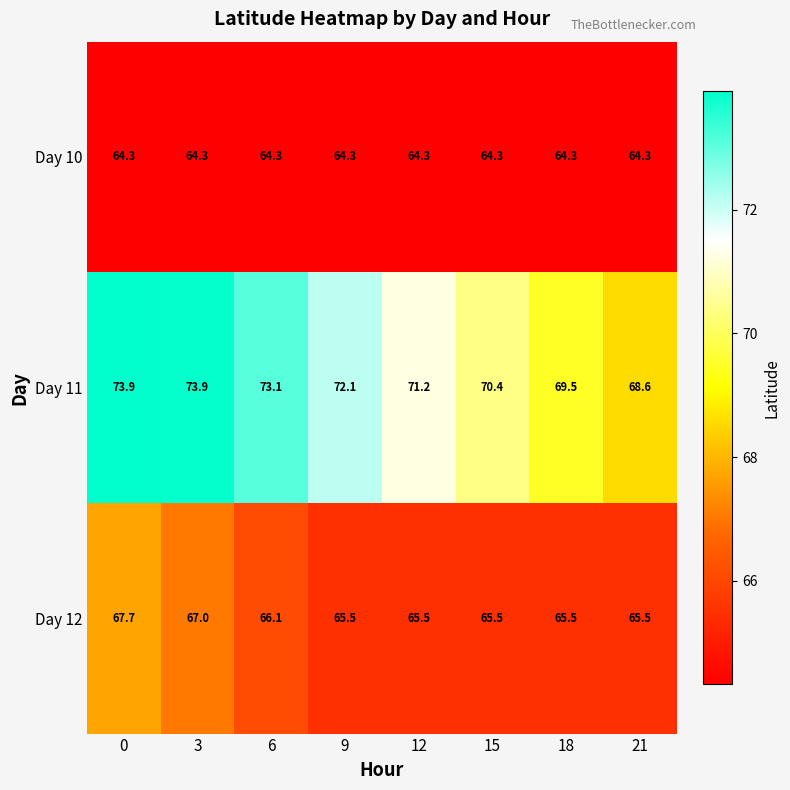

Reading left to right, list all the values displayed in this chart.

Day 10: 0=64.3	3=64.3	6=64.3	9=64.3	12=64.3	15=64.3	18=64.3	21=64.3
Day 11: 0=73.9	3=73.9	6=73.1	9=72.1	12=71.2	15=70.4	18=69.5	21=68.6
Day 12: 0=67.7	3=67.0	6=66.1	9=65.5	12=65.5	15=65.5	18=65.5	21=65.5